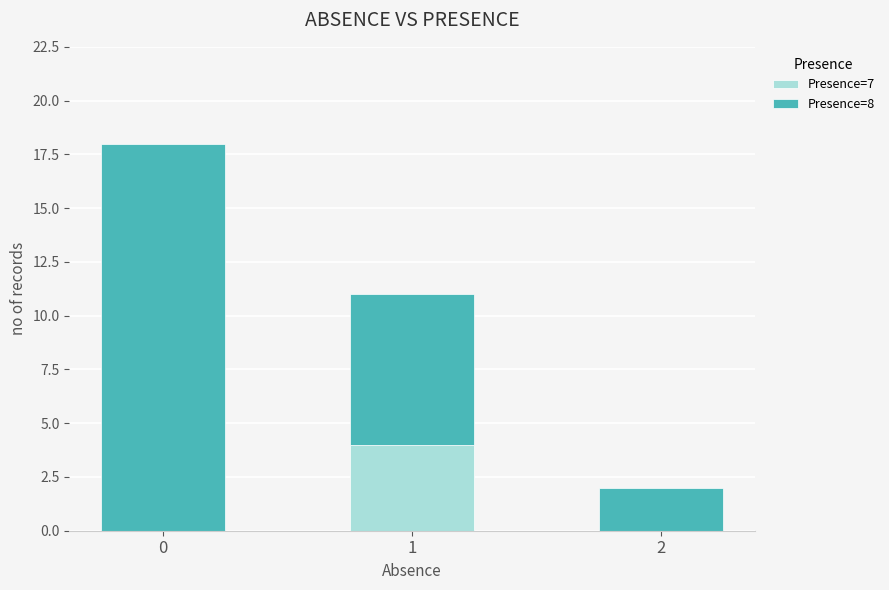

Is it true that Presence=7 equals 0 at 0?

True